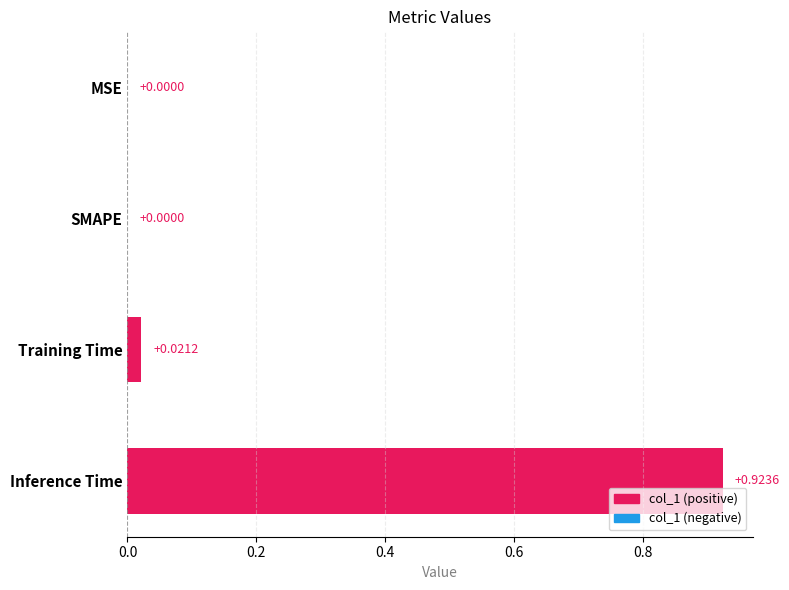

Which category has the highest value across all series?

Inference Time